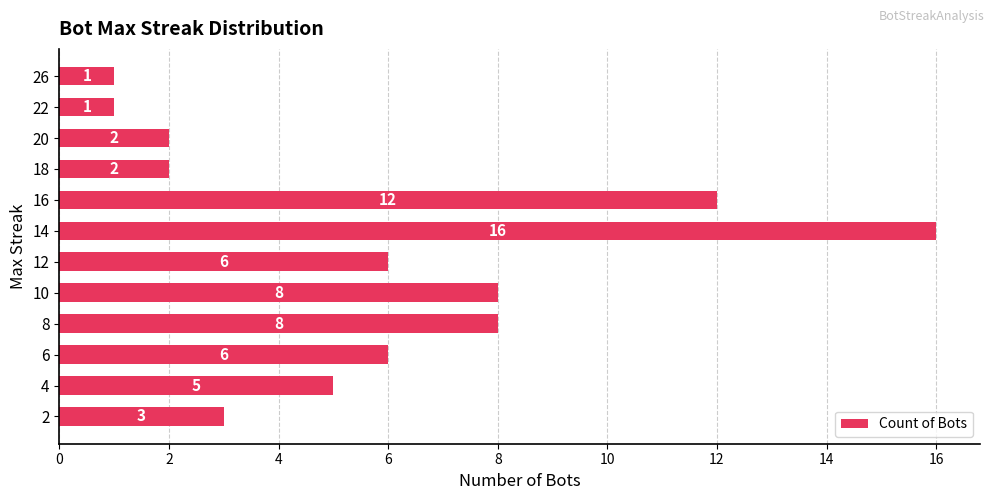

What is the greatest value displayed?

16